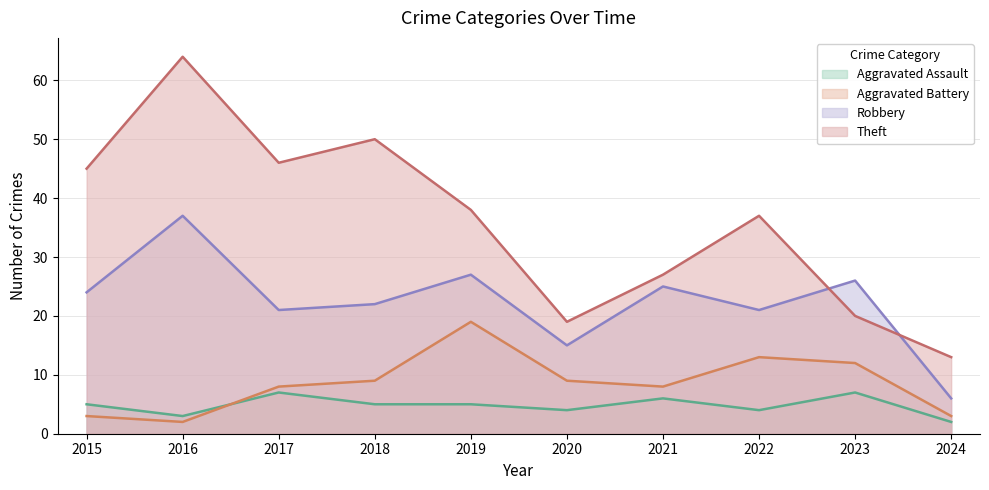

Reading left to right, what are all the values shown in this chart?

Aggravated Assault: 2015=5	2016=3	2017=7	2018=5	2019=5	2020=4	2021=6	2022=4	2023=7	2024=2
Aggravated Battery: 2015=3	2016=2	2017=8	2018=9	2019=19	2020=9	2021=8	2022=13	2023=12	2024=3
Robbery: 2015=24	2016=37	2017=21	2018=22	2019=27	2020=15	2021=25	2022=21	2023=26	2024=6
Theft: 2015=45	2016=64	2017=46	2018=50	2019=38	2020=19	2021=27	2022=37	2023=20	2024=13